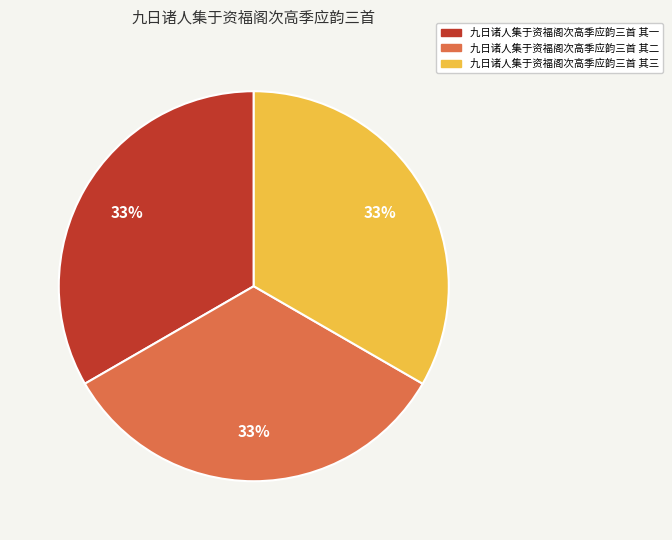

Is the sum of 九日诸人集于资福阁次高季应韵三首 其二 and 九日诸人集于资福阁次高季应韵三首 其一 greater than half?

Yes